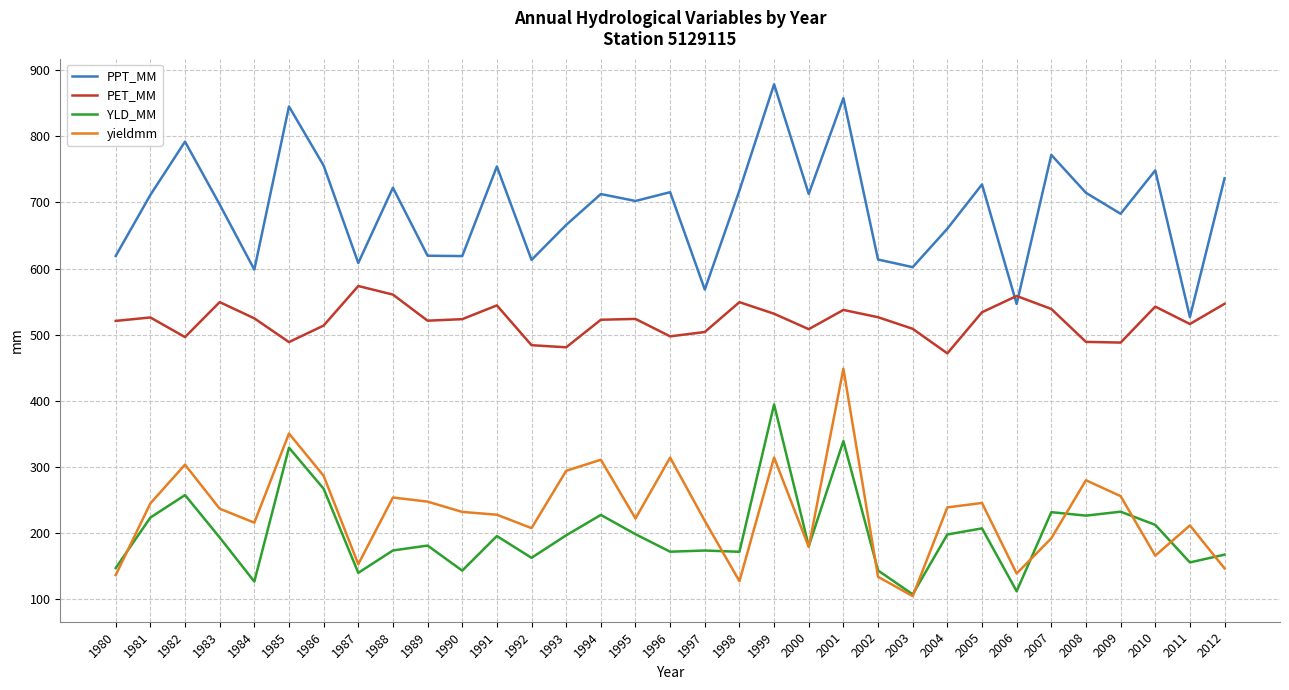

What is the difference between the PPT_MM values at 1985 and 2009?

162.5